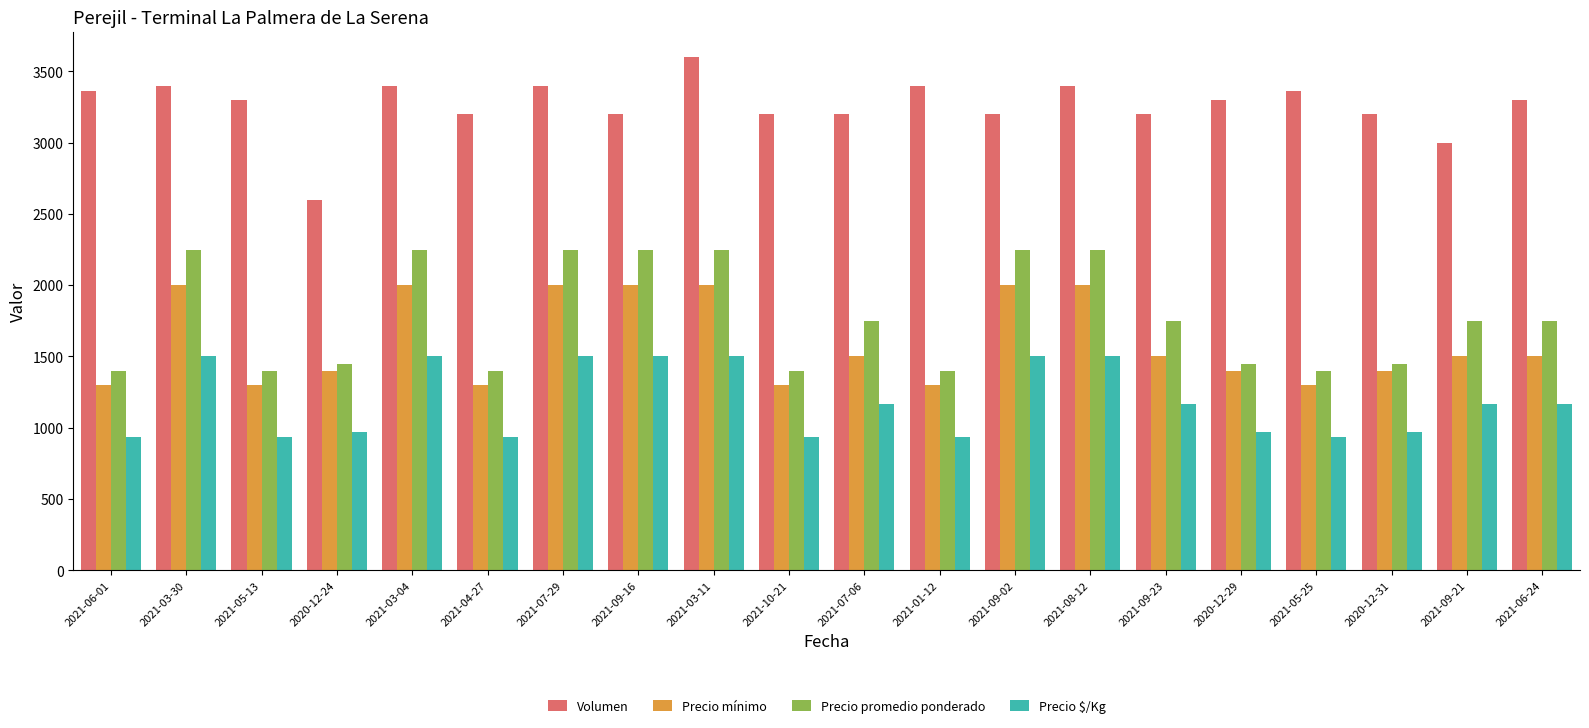

What position from the left is 2021-03-11?

9